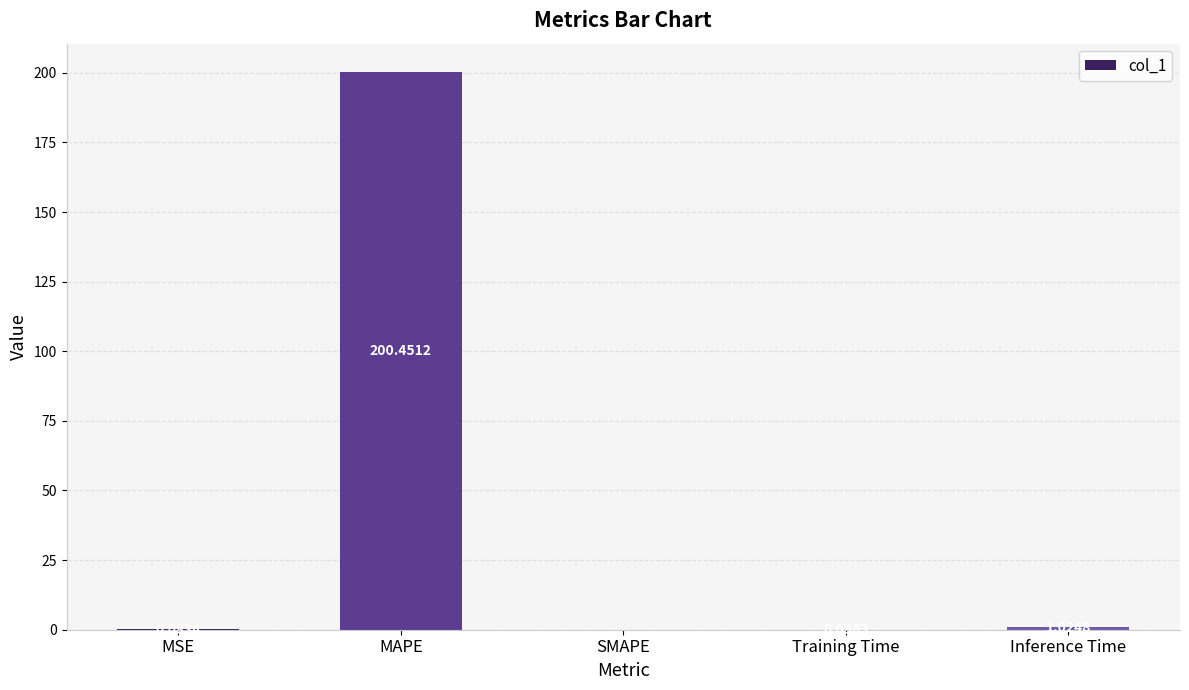

What is the maximum value shown in the chart?

200.5